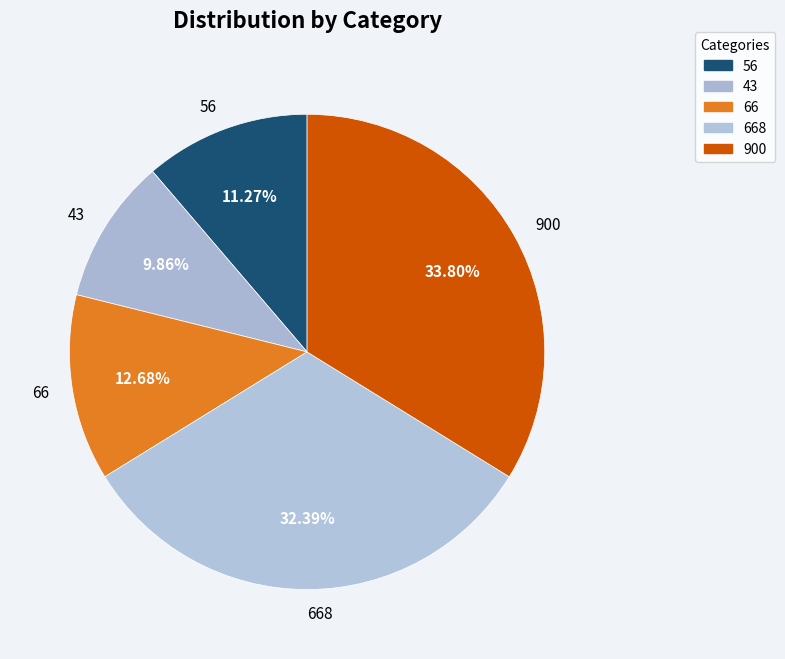

What portion of the pie excludes 900?

66.2%